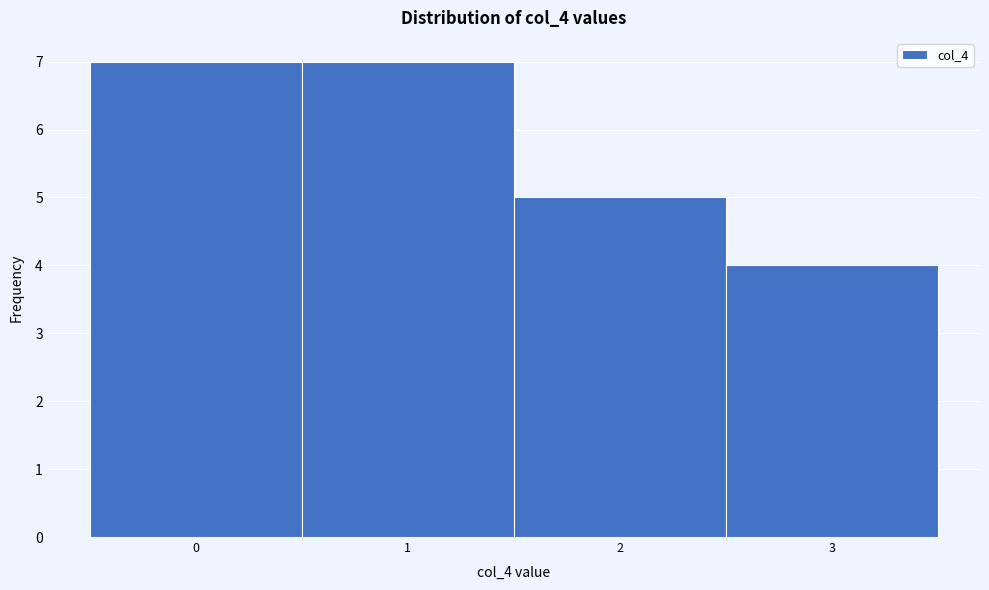

Reading left to right, list every bar in this chart as the range it spans on the x-axis followed by its height. The values are not printed on the chart, so give them approximately, as read against the axis.

-0.5 to 0.5: 7
0.5 to 1.5: 7
1.5 to 2.5: 5
2.5 to 3.5: 4